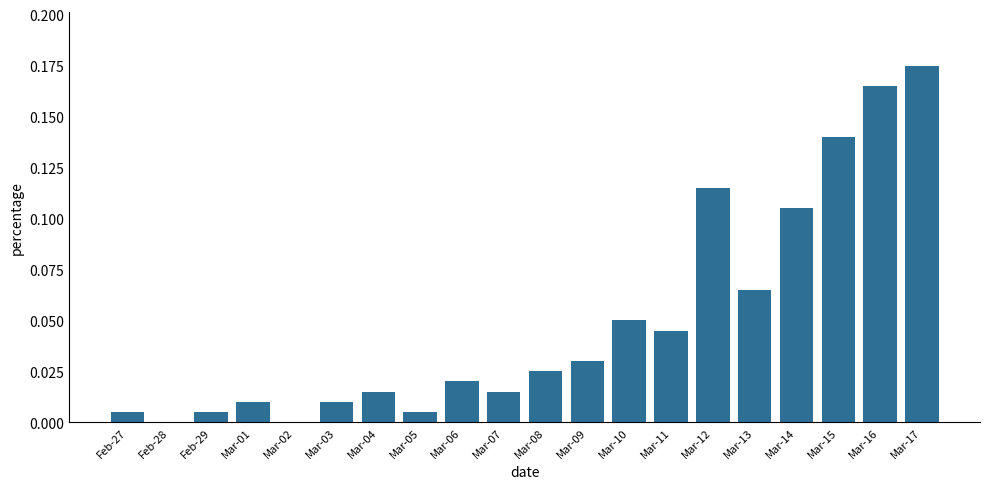

What is the sum of all values?

1.0